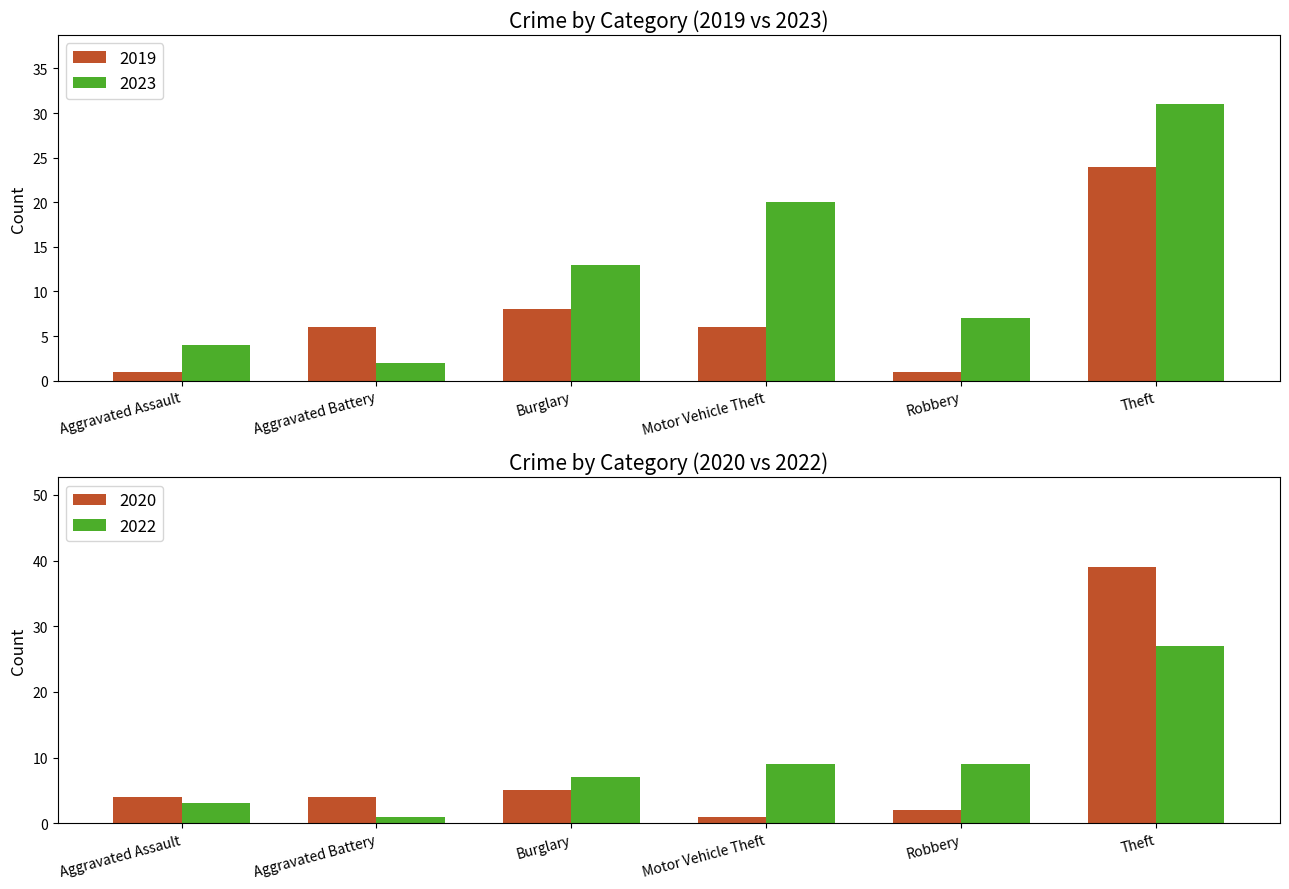

What is the maximum value for 2019?

24